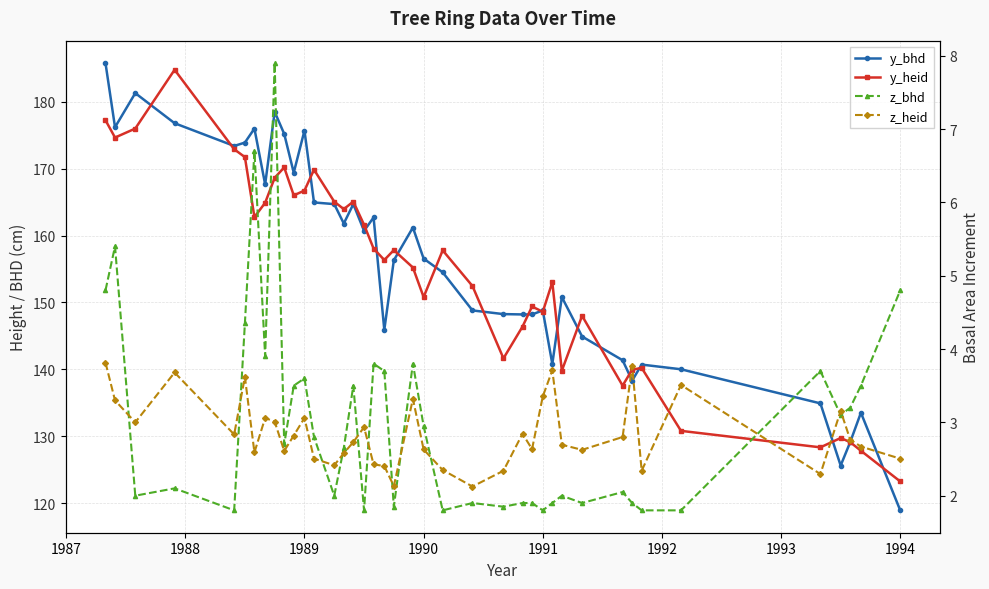

What is the lowest value of the y_bhd series?

118.9